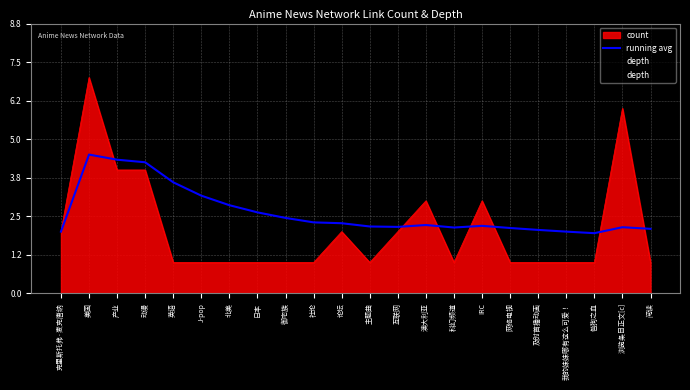

True or false: running avg has a value of 3.7 at 社论.

False